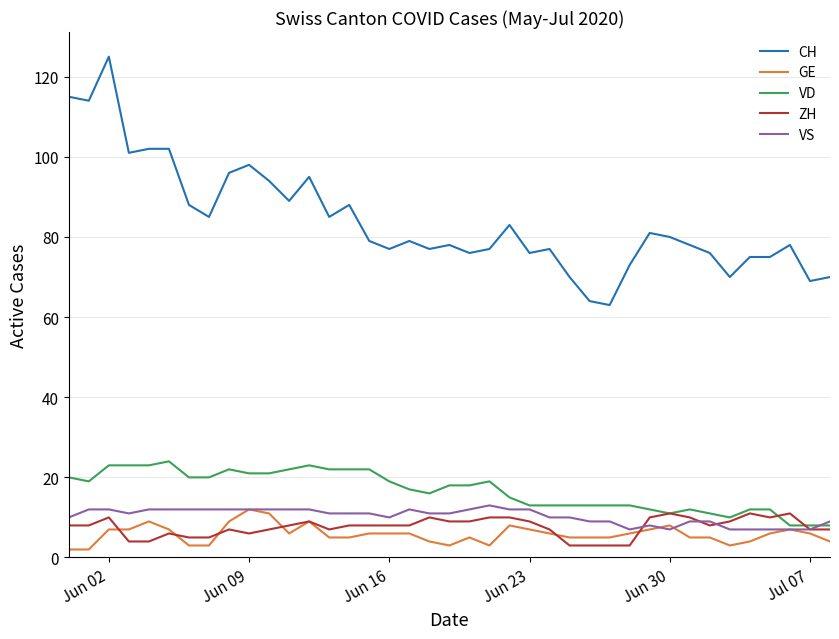

Which series has the largest total across all categories?

CH